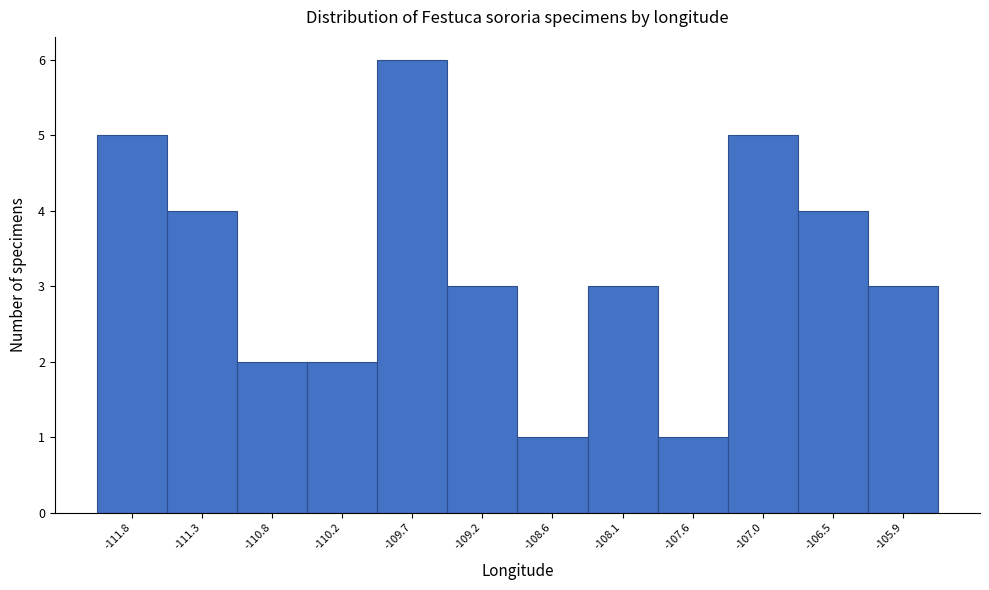

Reading left to right, list all the values displayed in this chart.

5	4	2	2	6	3	1	3	1	5	4	3